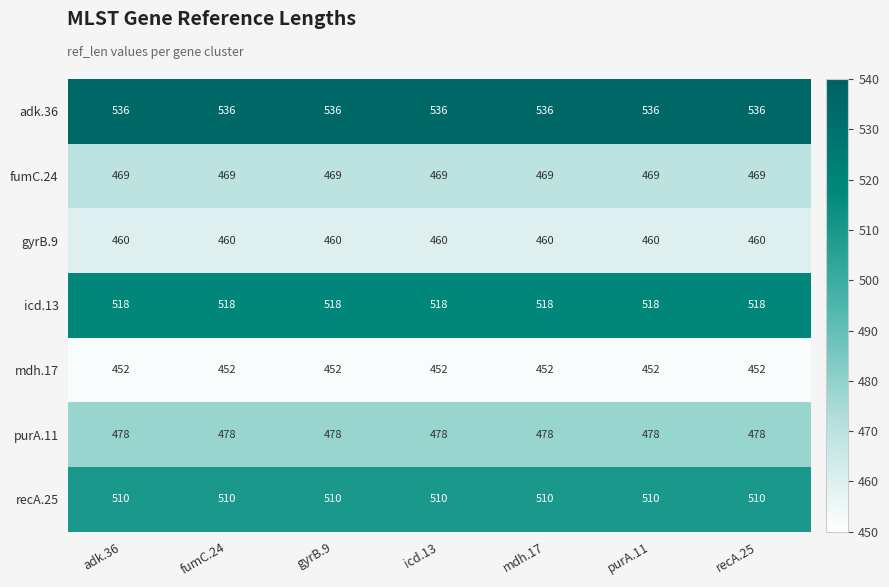

What is the difference between the highest and lowest values at adk.36?

84